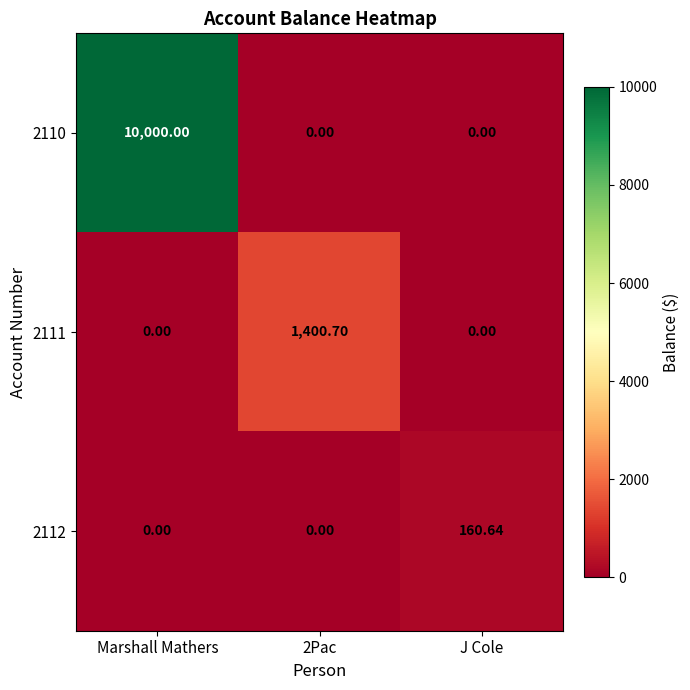

Rank the series by their maximum value, from highest to lowest.

2110, 2111, 2112